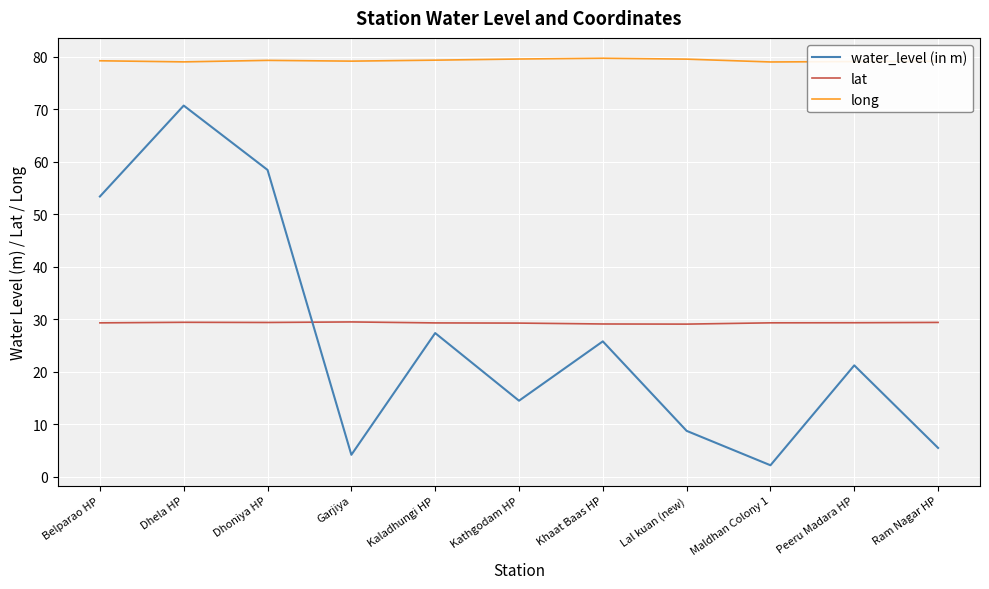

Which series has the widest spread of values?

water_level (in m)